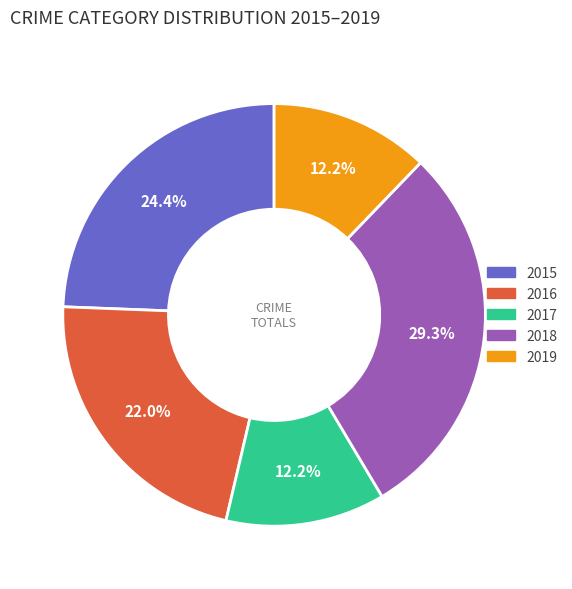

What is the largest slice in the pie chart?

2018